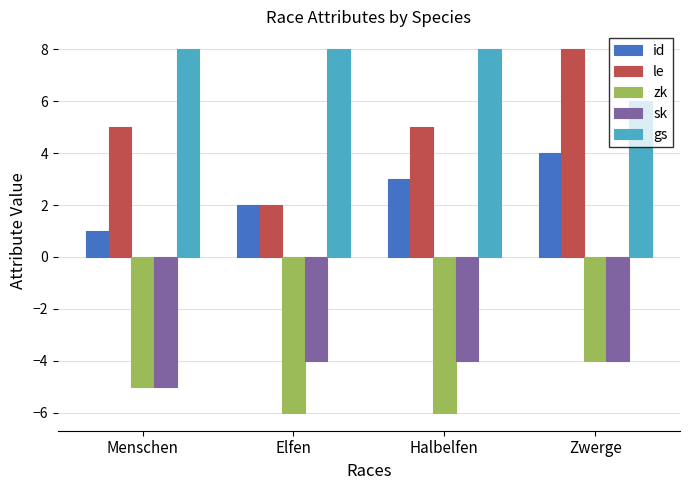

Read the zk value at Elfen.

-6